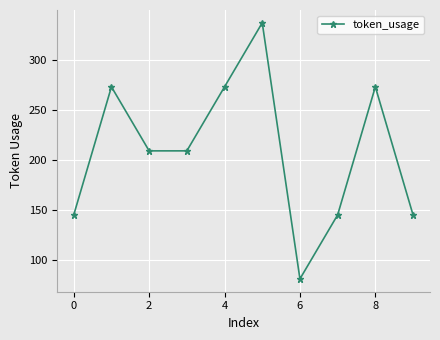

What is the average value?

209